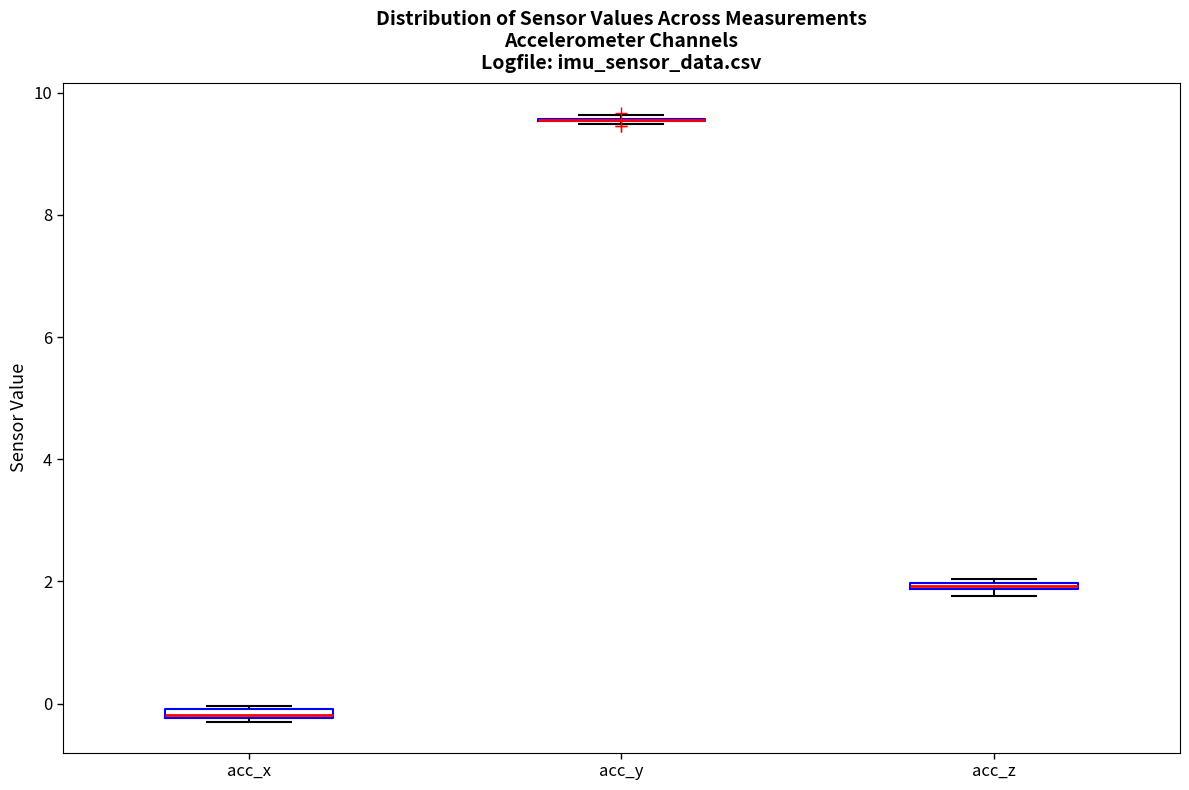

Where is the lower edge of the box for acc_z on the y-axis? The values are not printed on the chart, so give them approximately, as read against the axis.

1.8